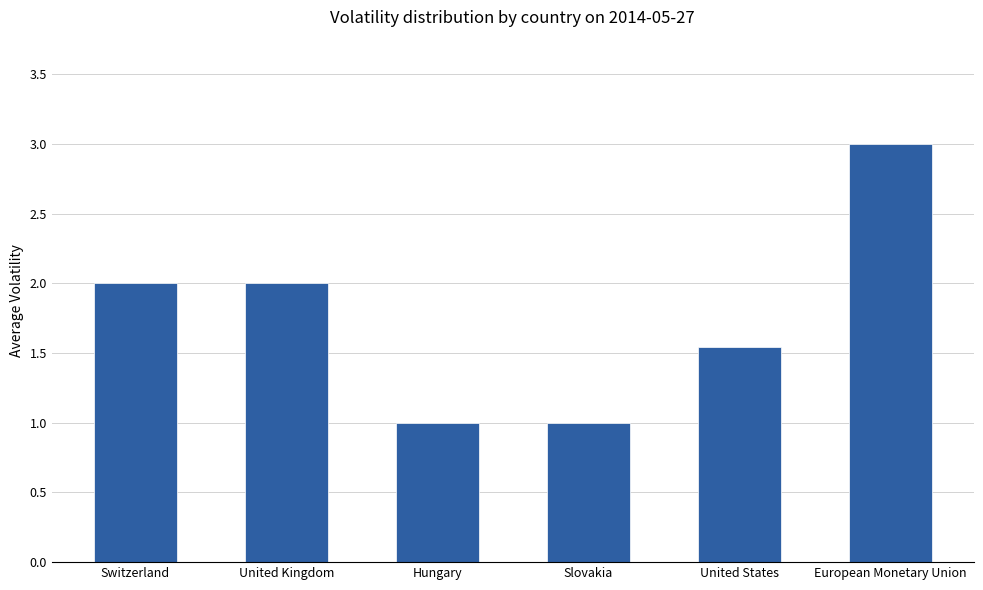

What is the difference between the maximum and minimum values?

2.0